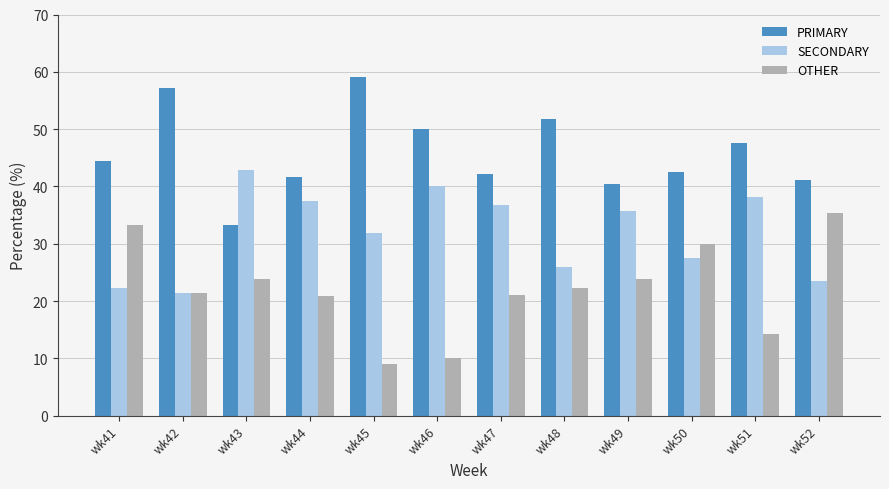

How many bars are there in each group?

3